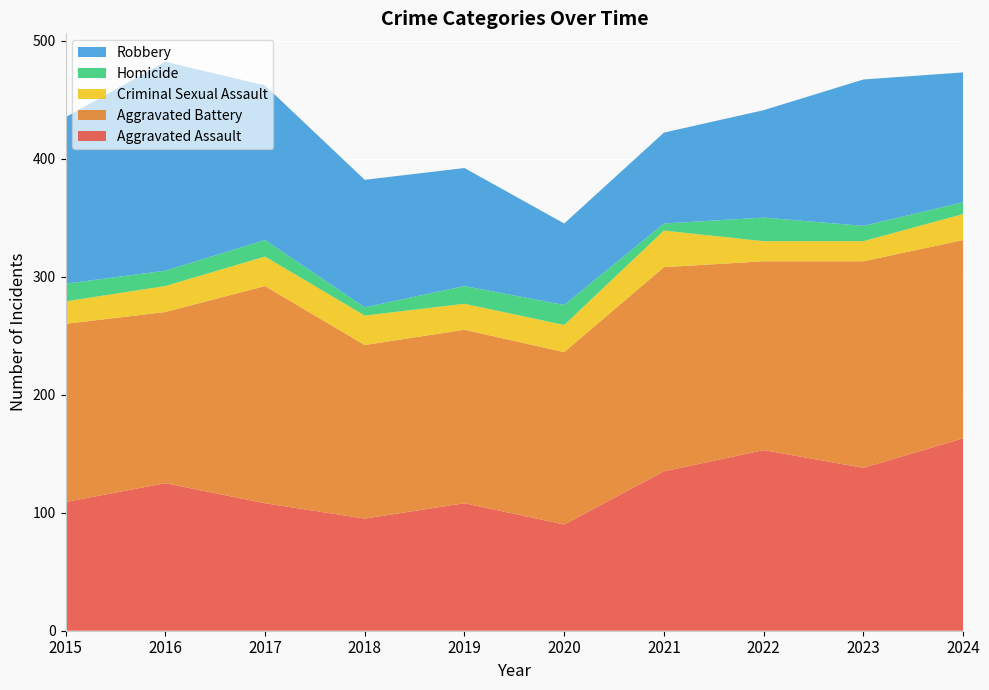

Reading right to left, extract all data points from this chart.

Aggravated Assault: 2024=163	2023=138	2022=153	2021=135	2020=90	2019=108	2018=95	2017=108	2016=125	2015=109
Aggravated Battery: 2024=168	2023=175	2022=160	2021=173	2020=146	2019=147	2018=147	2017=184	2016=145	2015=151
Criminal Sexual Assault: 2024=22	2023=17	2022=17	2021=31	2020=23	2019=22	2018=25	2017=25	2016=22	2015=19
Homicide: 2024=10	2023=13	2022=20	2021=6	2020=17	2019=15	2018=7	2017=14	2016=13	2015=15
Robbery: 2024=110	2023=124	2022=91	2021=77	2020=69	2019=100	2018=108	2017=131	2016=177	2015=141